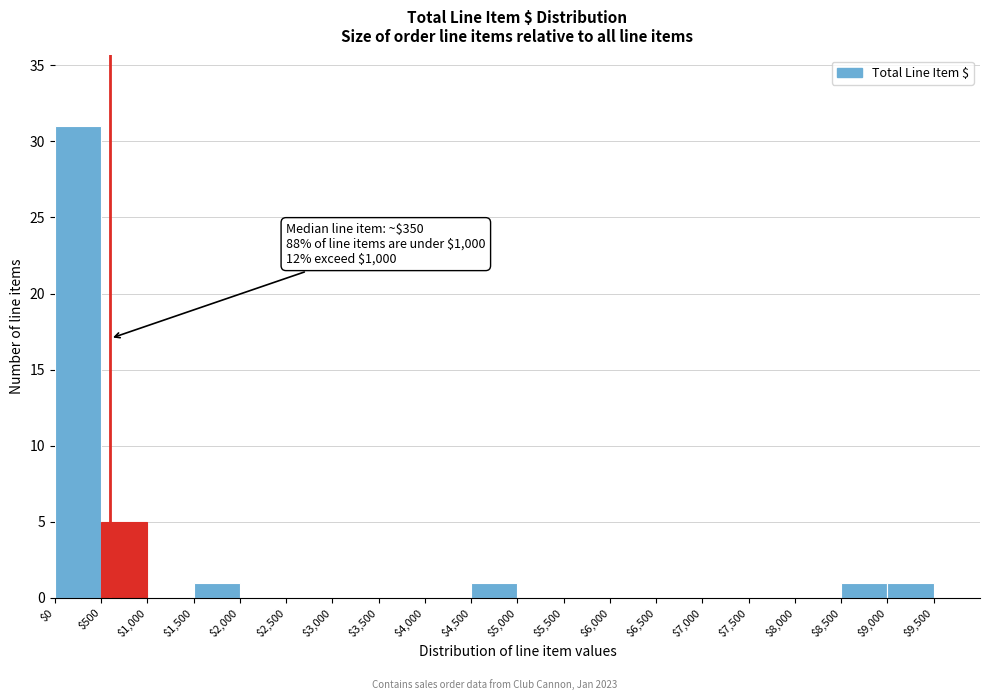

Over which range of the x-axis is the bar tallest?

0 to 500